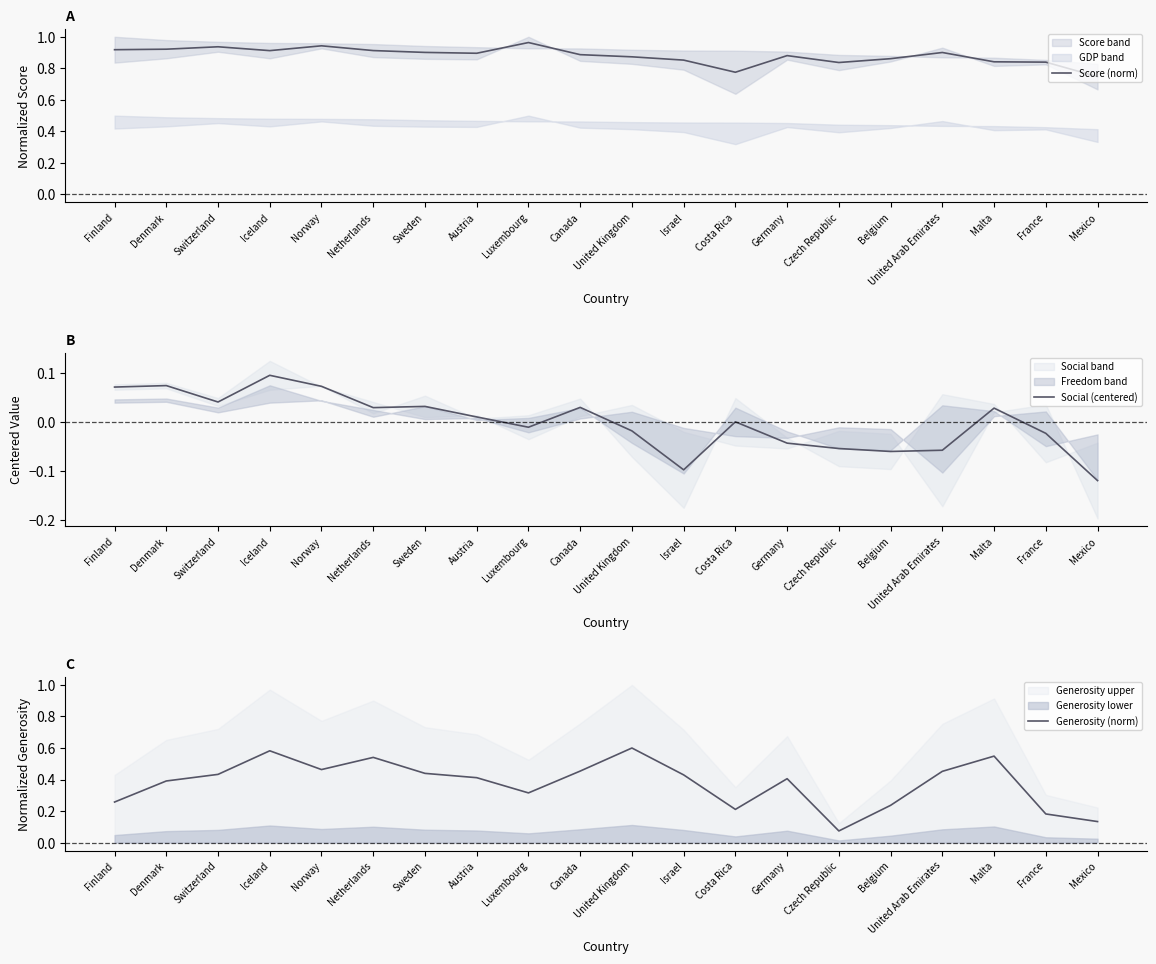

At Finland, list the series in order from smallest to largest.

Social (centered), Generosity (norm), Score (norm)